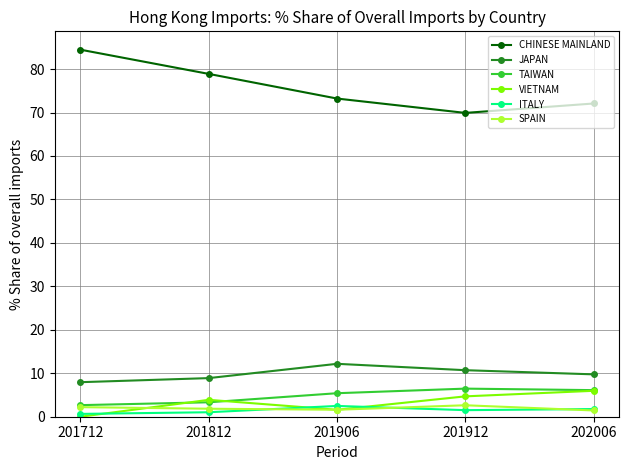

At how many categories does at least one series exceed 52?

5